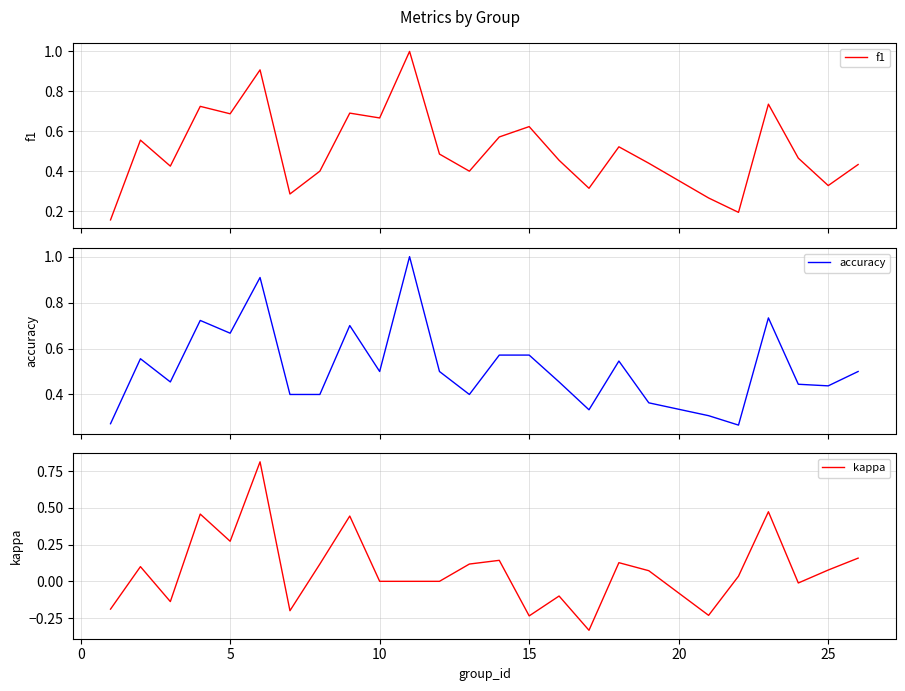

Which series has the largest range (max minus min)?

kappa